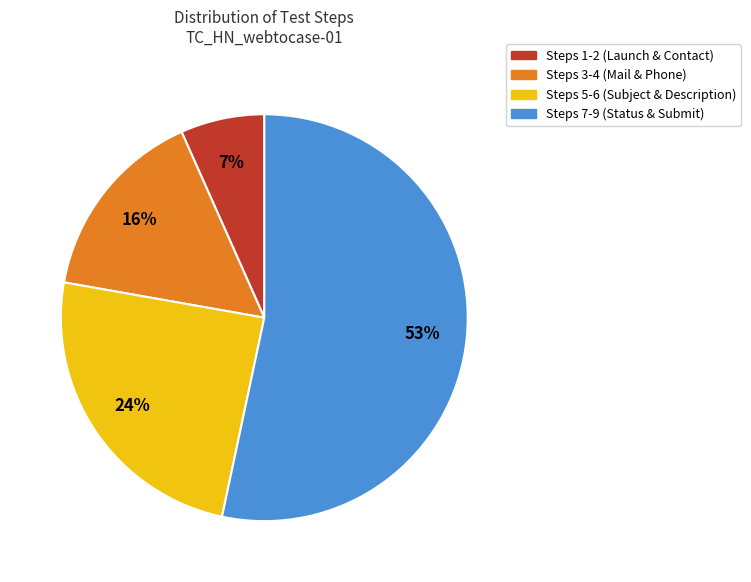

Is there a majority slice in this chart?

Yes